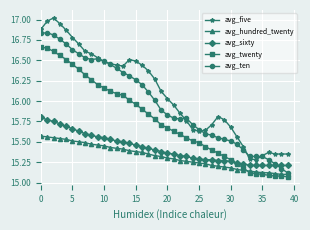

True or false: avg_five and avg_hundred_twenty intersect in this chart.

False